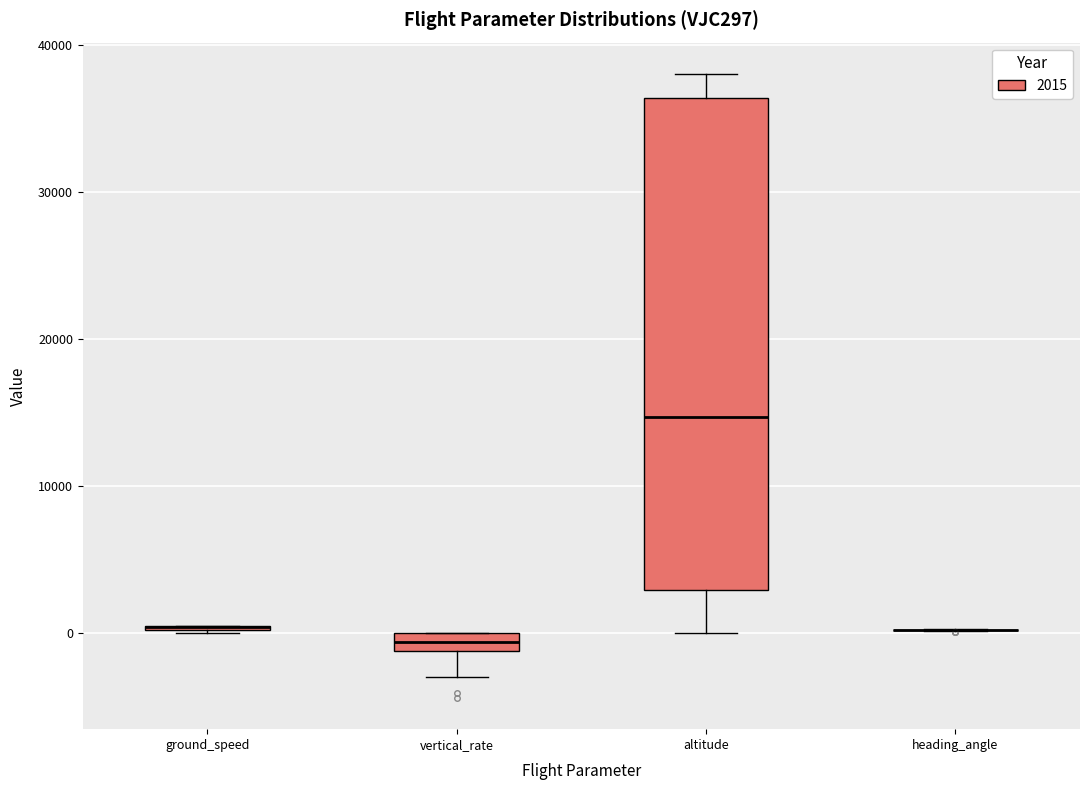

Where is the lower edge of the box for vertical_rate on the y-axis? The values are not printed on the chart, so give them approximately, as read against the axis.

-1000